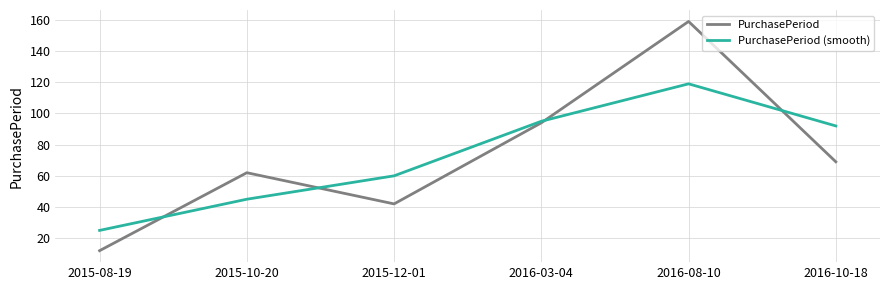

What value does the PurchasePeriod series have at 2016-03-04?

94